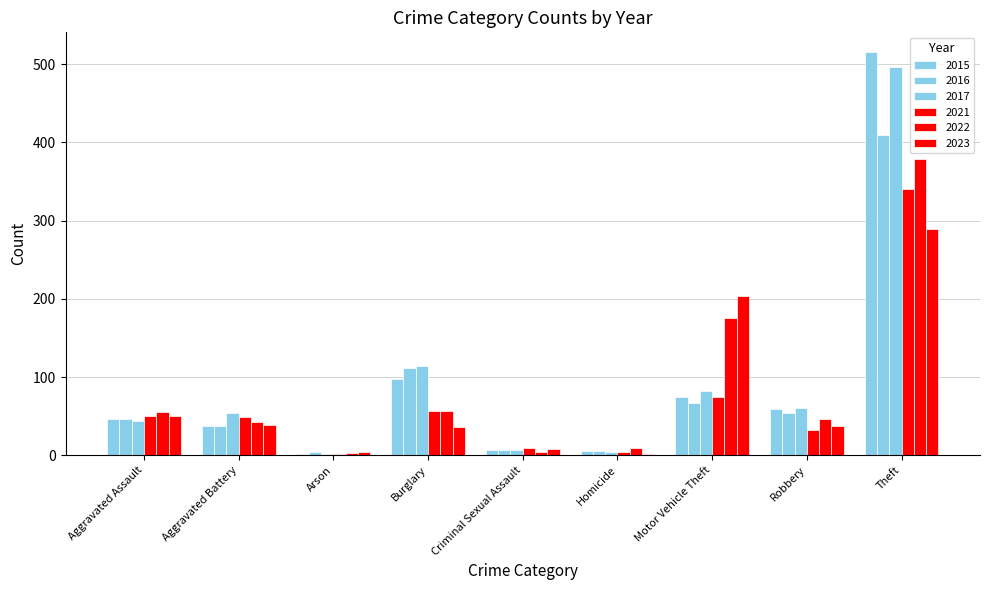

Count the number of data series in this chart.

6